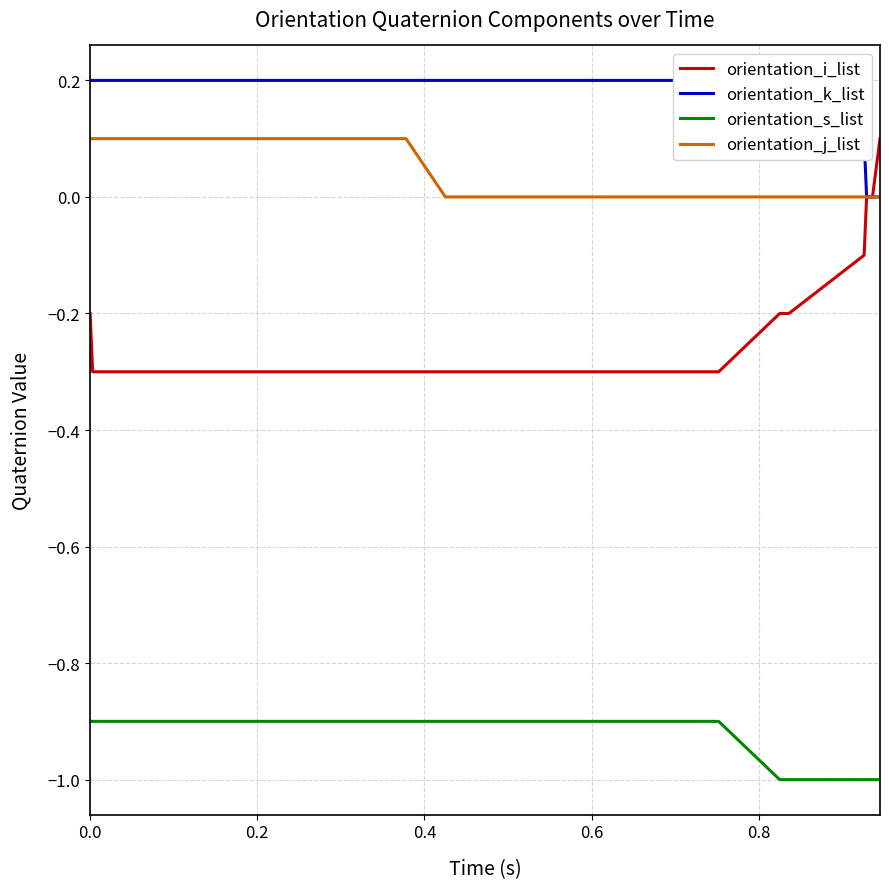

True or false: orientation_s_list and orientation_i_list cross at least once.

False